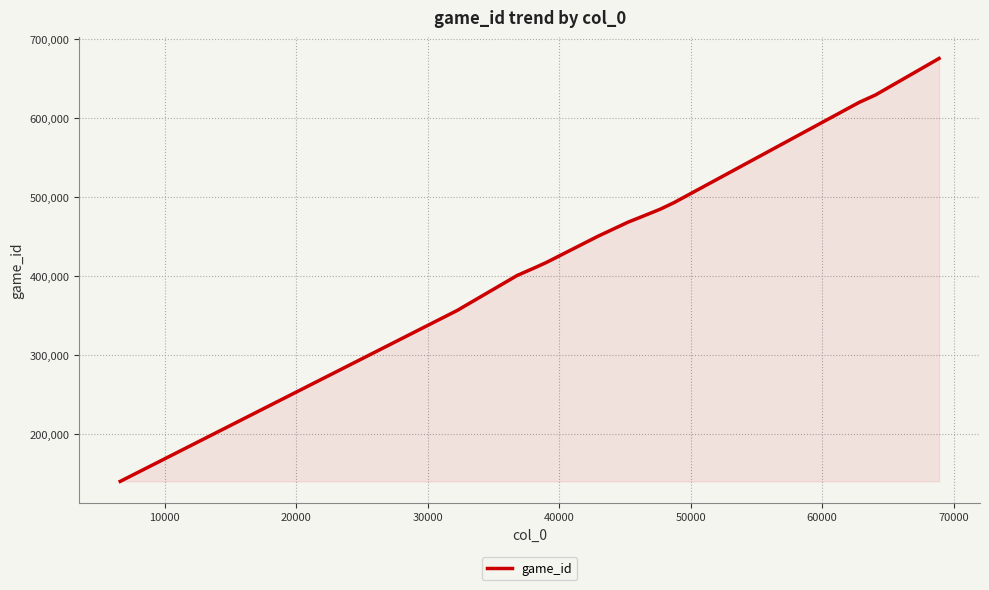

What is the maximum value shown in the chart?

675409